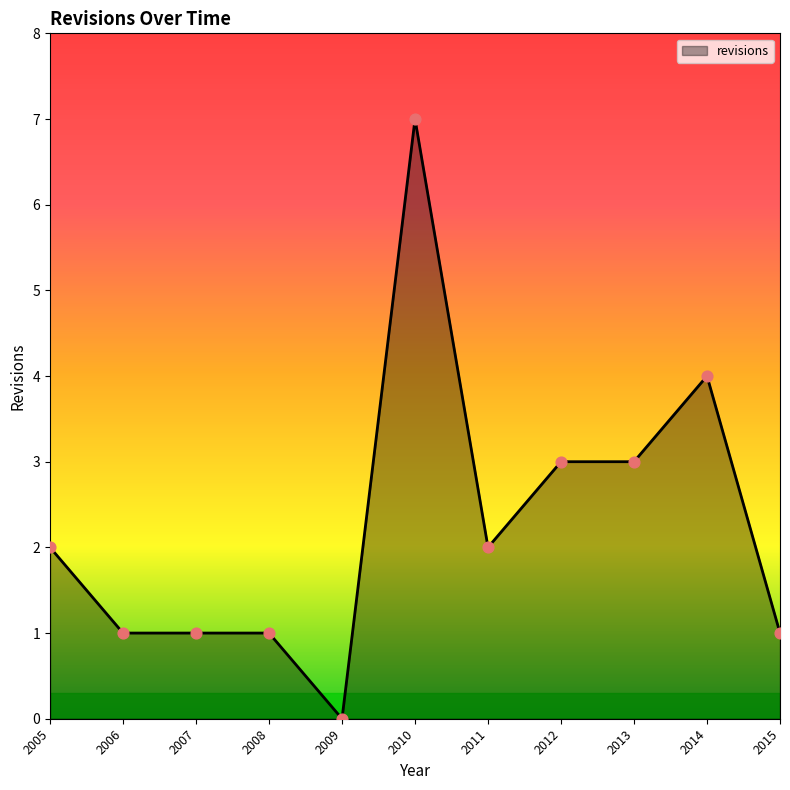

Between 2015 and 2012, which is larger?

2012